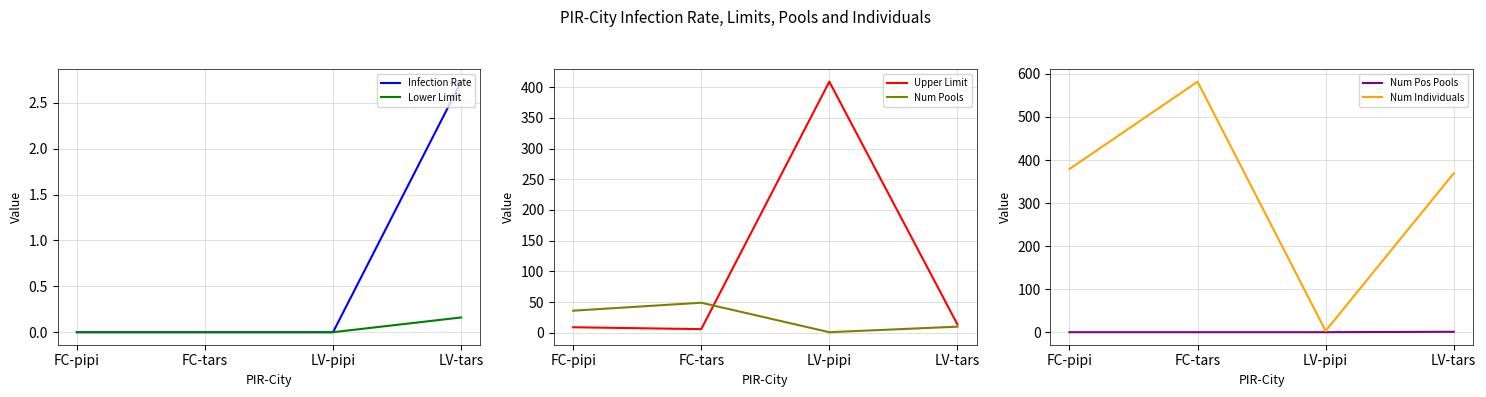

Reading left to right, what are all the values shown in this chart?

Infection Rate: FC-pipi=0.0	FC-tars=0.0	LV-pipi=0.0	LV-tars=2.7
Lower Limit: FC-pipi=0.0	FC-tars=0.0	LV-pipi=0.0	LV-tars=0.2
Upper Limit: FC-pipi=9.1	FC-tars=6.0	LV-pipi=408.9	LV-tars=13.7
Num Pools: FC-pipi=36.0	FC-tars=49.0	LV-pipi=1.0	LV-tars=10.0
Num Pos Pools: FC-pipi=0.0	FC-tars=0.0	LV-pipi=0.0	LV-tars=1.0
Num Individuals: FC-pipi=379.0	FC-tars=582.0	LV-pipi=3.0	LV-tars=369.0